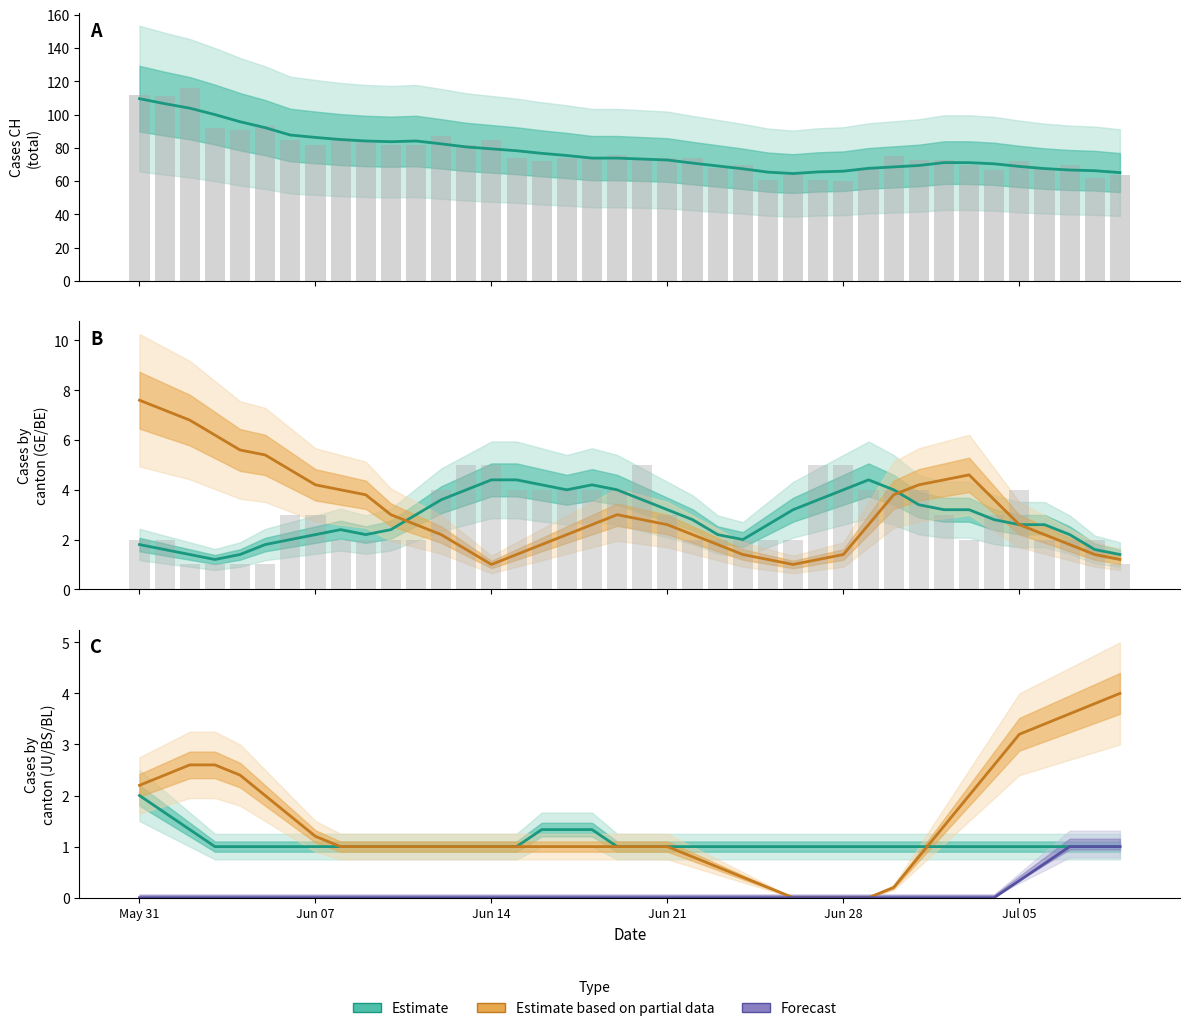

Count the number of categories in the chart.

40